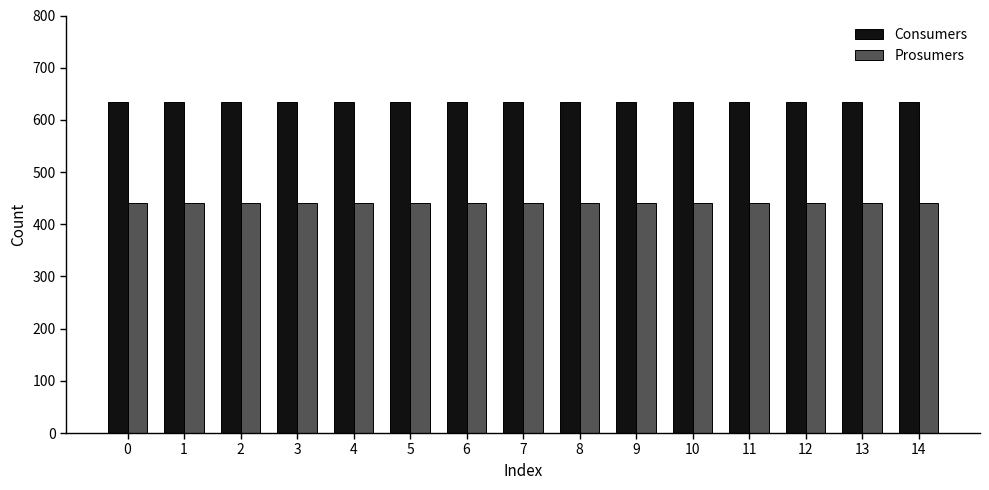

What are all the series names shown in the legend?

Consumers, Prosumers